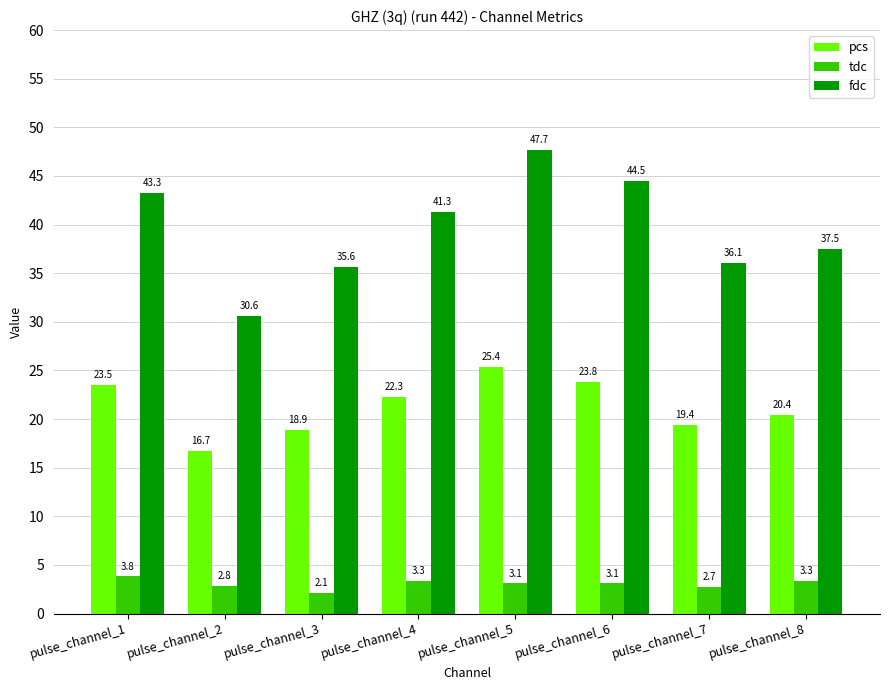

What is the sum of all fdc values?

316.5